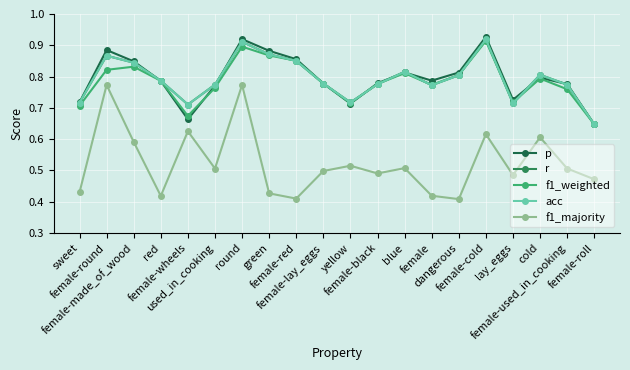

Read the p value at lay_eggs.

0.7